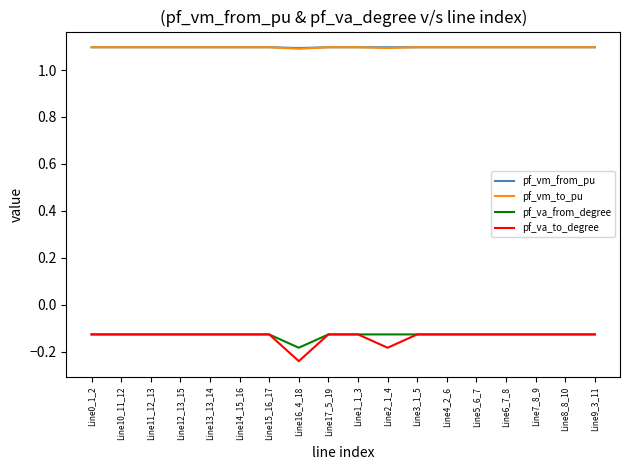

True or false: pf_vm_from_pu and pf_vm_to_pu cross at least once.

False